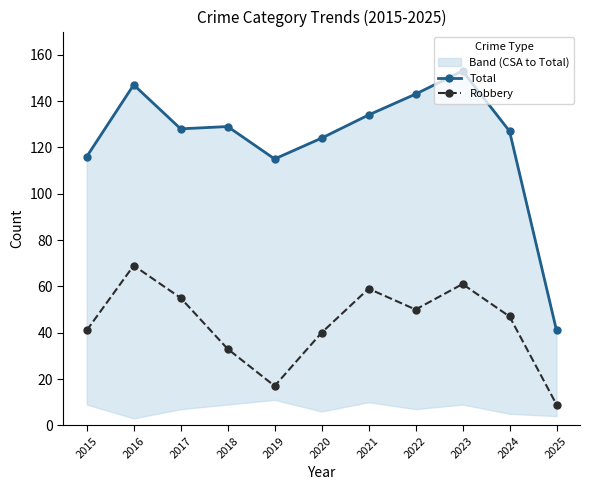

True or false: Total and Robbery cross at least once.

False